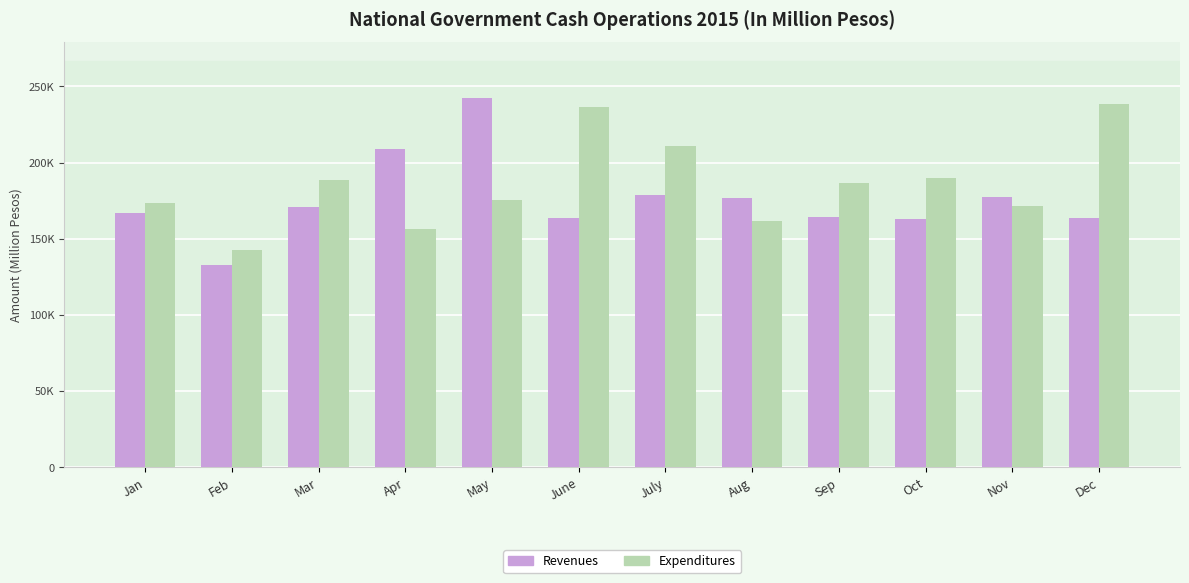

Reading left to right, extract all data points from this chart.

Revenues: 166652	132772	171106	209104	242525	163576	178474	176656	164112	163015	177451	163513
Expenditures: 173124	142445	188478	156505	175188	236249	210672	161616	186252	190037	171422	238657